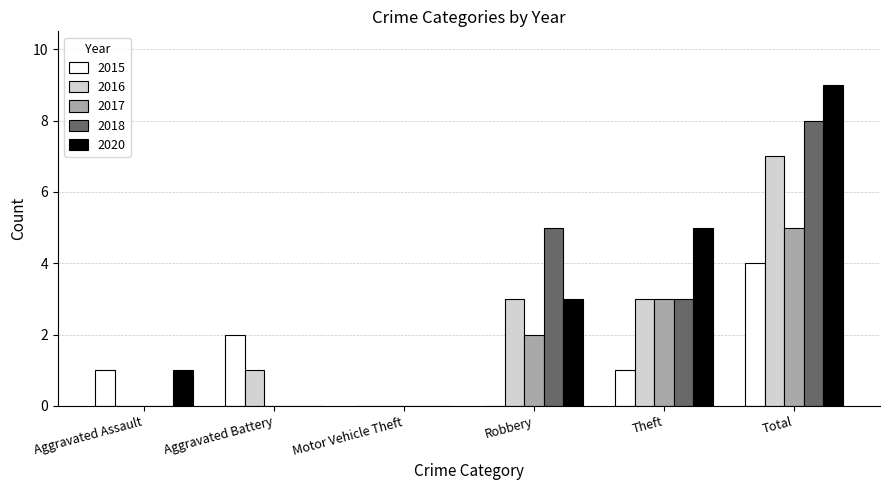

What is the maximum value shown in the chart?

9